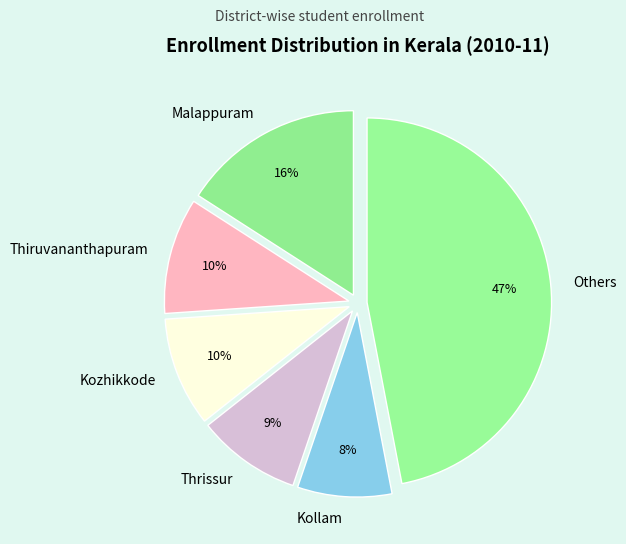

Count the number of slices in the pie.

6